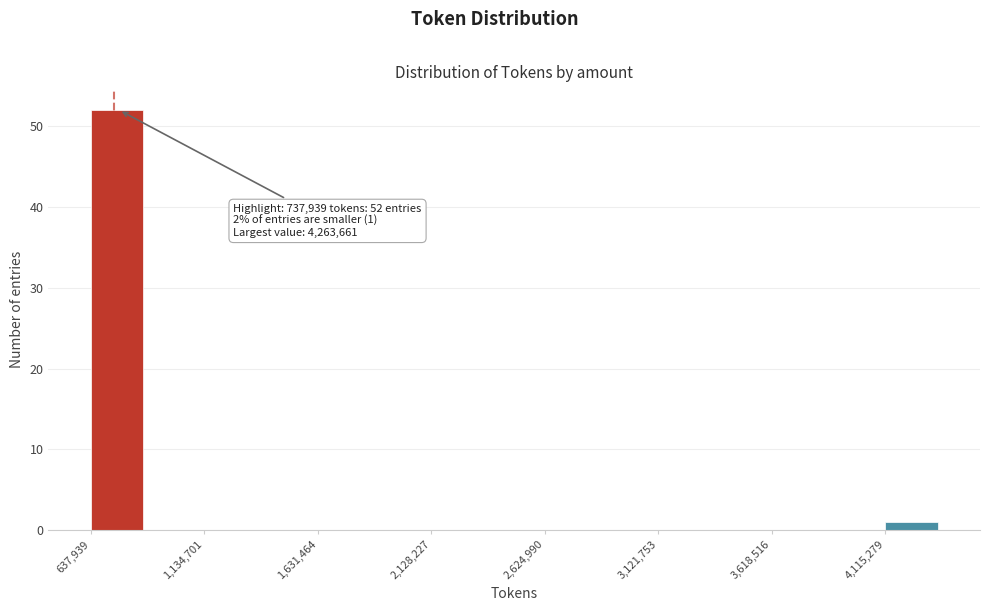

Over which range of the x-axis is the bar tallest?

650000 to 900000